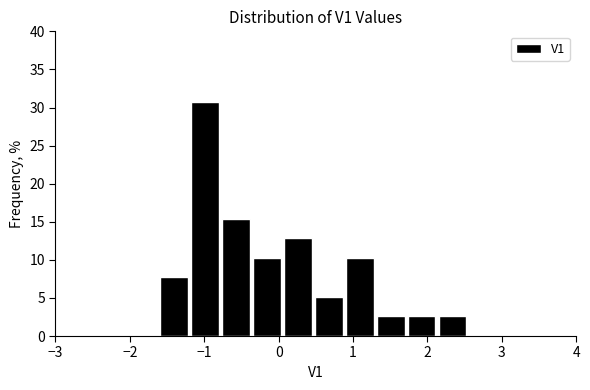

How tall is the bar that spans 0.9 to 1.3 on the x-axis? Neither the bar edges nor the heights are printed on the chart, so give them approximately, as read against the axes.

10.5